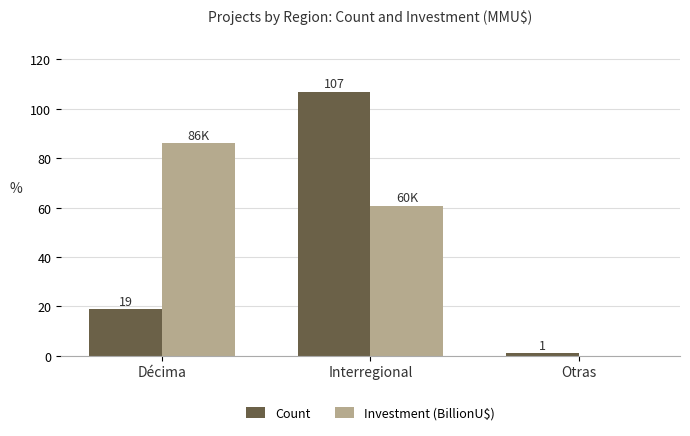

The value of Count at Interregional is 187.1. True or false?

False